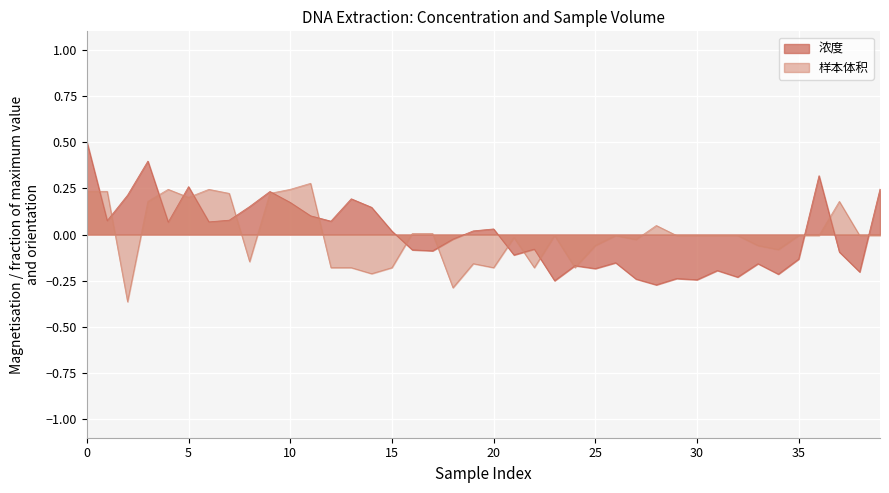

Rank the series by their maximum value, from highest to lowest.

浓度, 样本体积